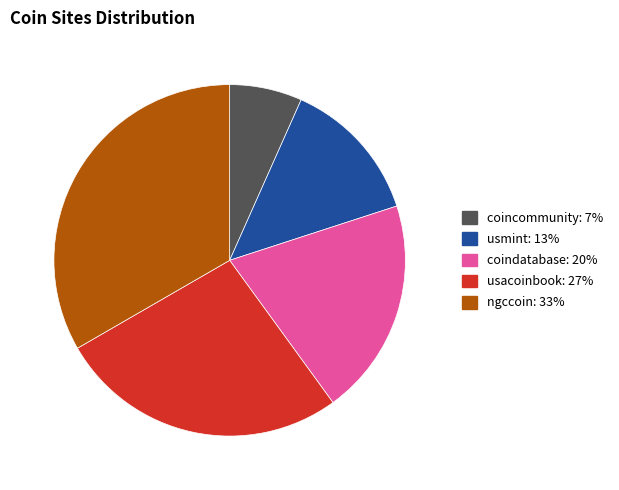

Does usacoinbook represent more than half of the total?

No